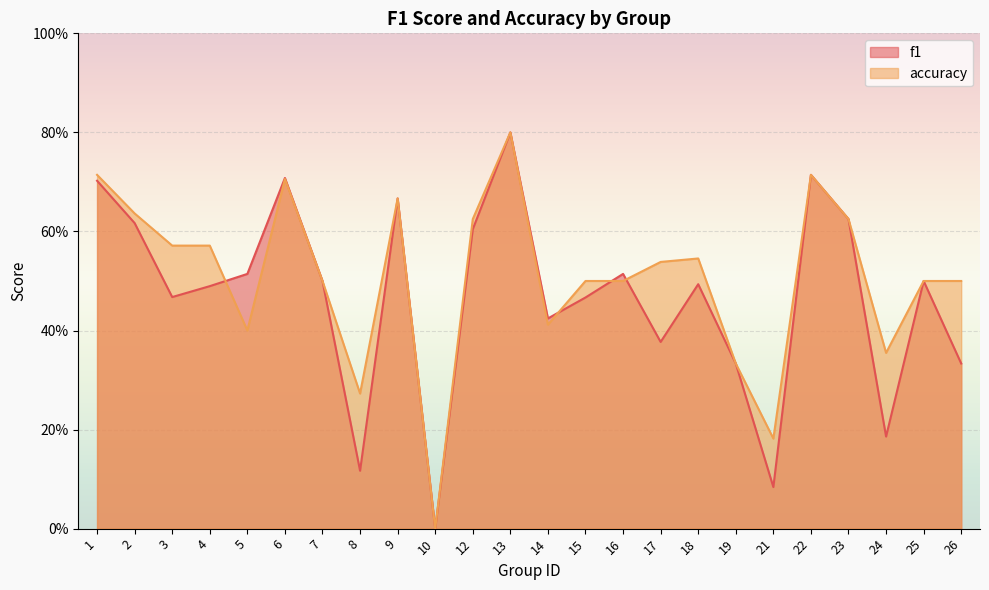

At which label does accuracy reach its peak?

13